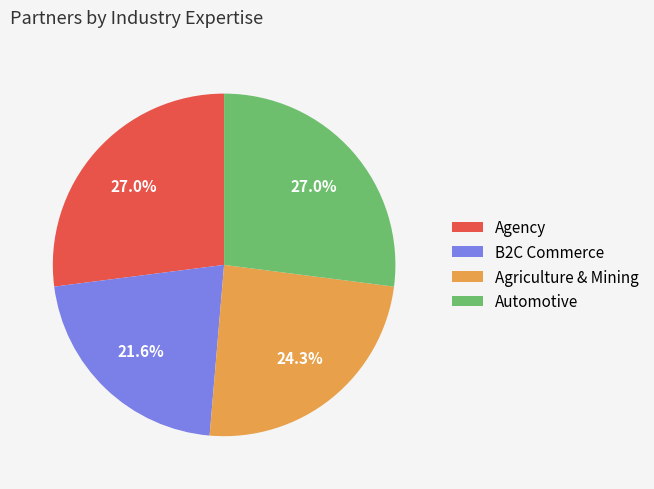

To the nearest percent, what is the combined percentage of Agency and Automotive?

54%